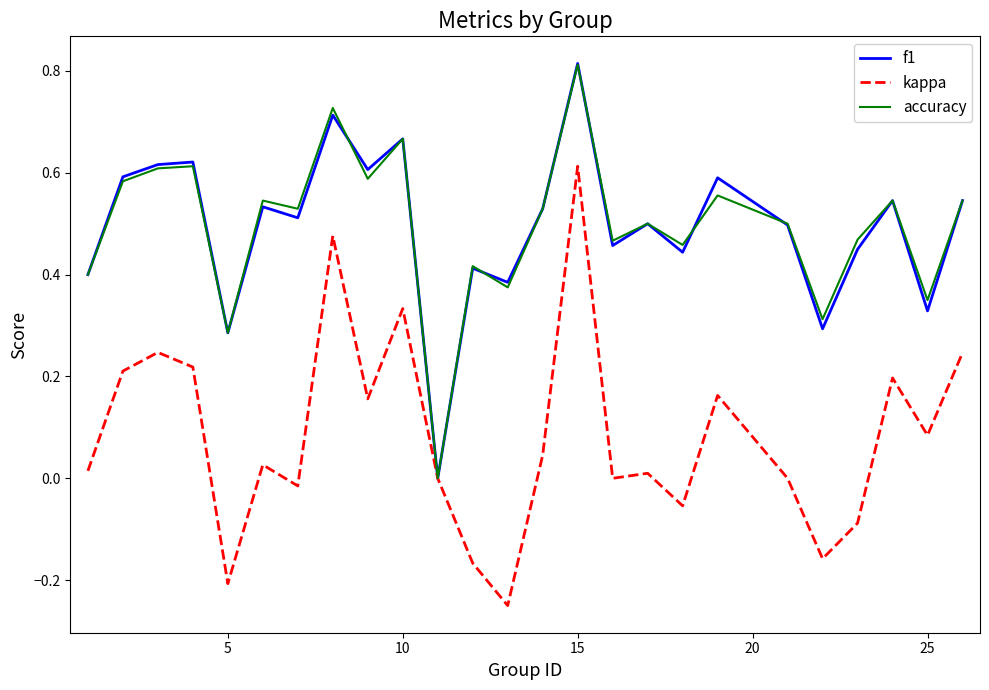

Which series has the largest range (max minus min)?

kappa